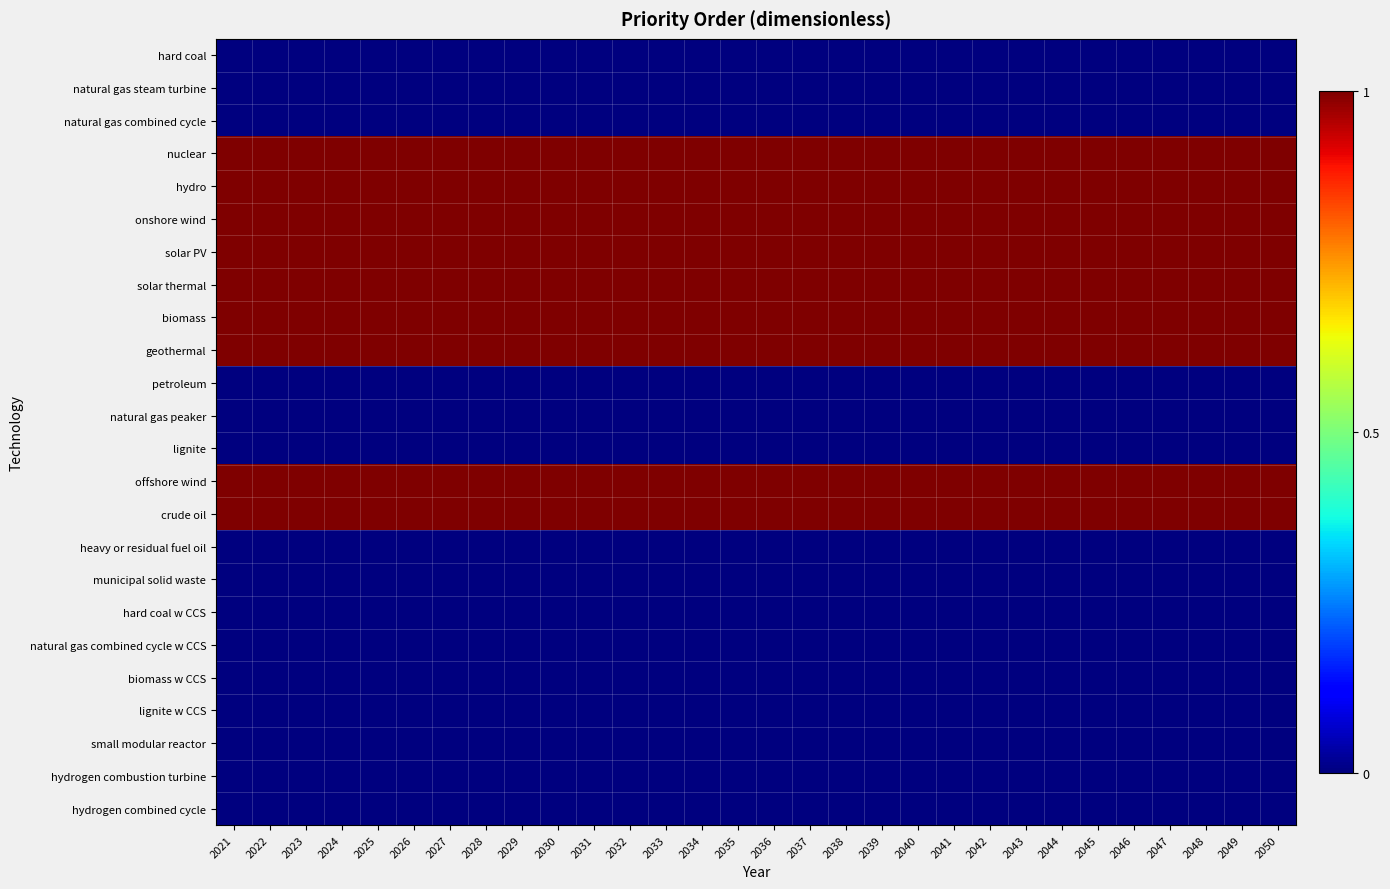

What is the total value across all series at 2036?

9